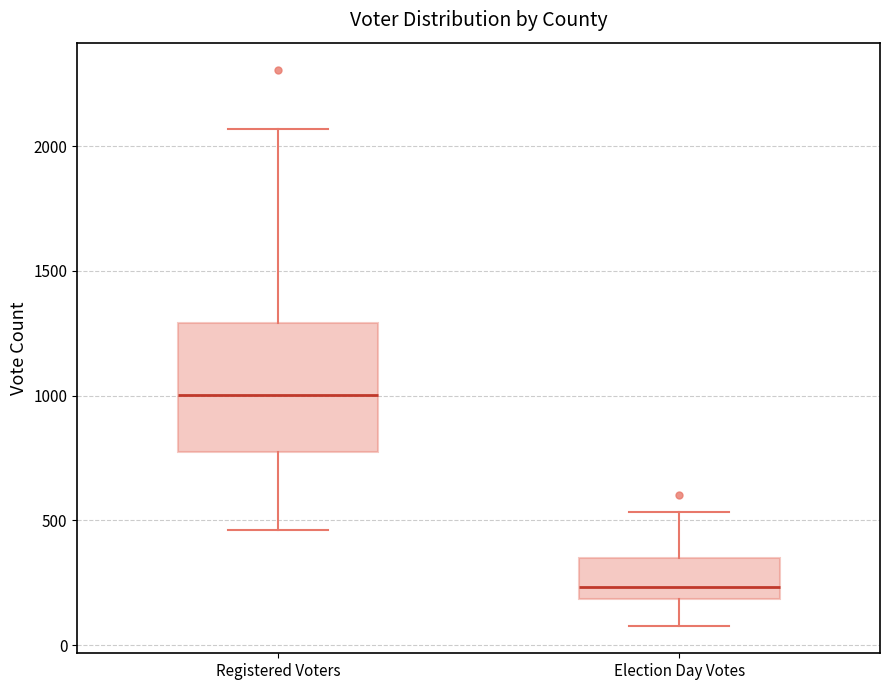

Reading left to right, read every box against the y-axis: the position of its median line, the range the box covers, and the ends of its whiskers. The values are not printed on the chart, so give them approximately, as read against the axis.

Registered Voters: median 1000, box 750 to 1300, whiskers 450 to 2050
Election Day Votes: median 250, box 200 to 350, whiskers 100 to 550